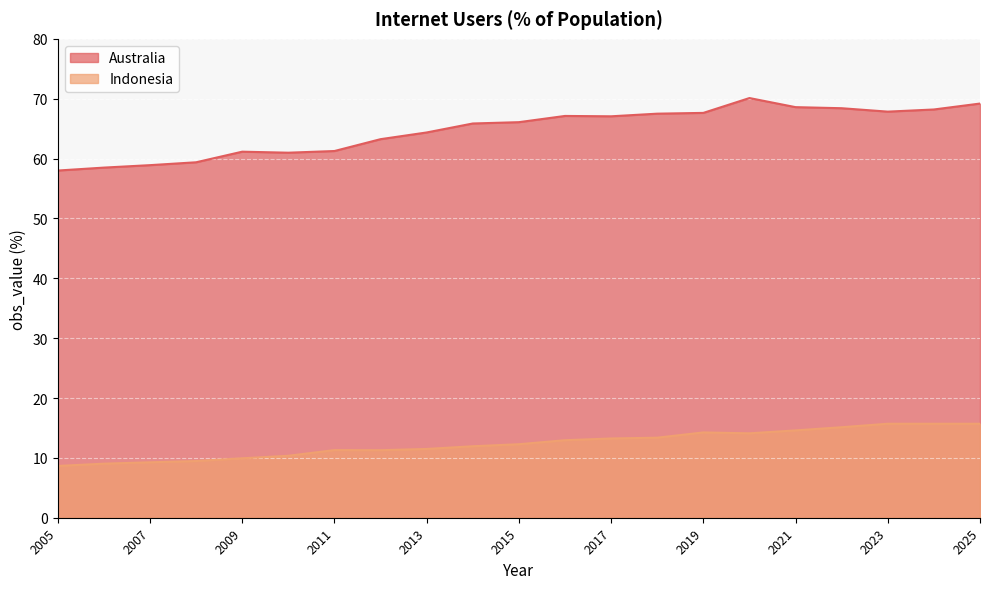

Reading left to right, transcribe all the data shown in this chart.

Australia: 2005=58.0	2006=58.5	2007=58.9	2008=59.4	2009=61.1	2010=61.0	2011=61.3	2012=63.2	2013=64.4	2014=65.9	2015=66.1	2016=67.1	2017=67.1	2018=67.5	2019=67.6	2020=70.1	2021=68.6	2022=68.4	2023=67.8	2024=68.2	2025=69.2
Indonesia: 2005=8.7	2006=9.0	2007=9.3	2008=9.5	2009=9.9	2010=10.3	2011=11.3	2012=11.3	2013=11.5	2014=11.9	2015=12.3	2016=12.9	2017=13.2	2018=13.4	2019=14.2	2020=14.1	2021=14.6	2022=15.1	2023=15.7	2024=15.7	2025=15.7